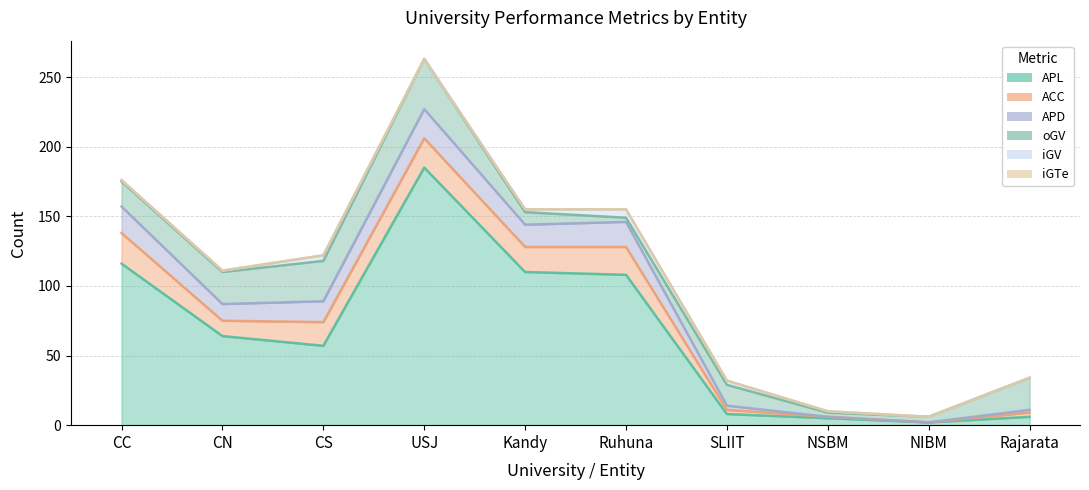

How many interior local peaks does the APL series have?

1